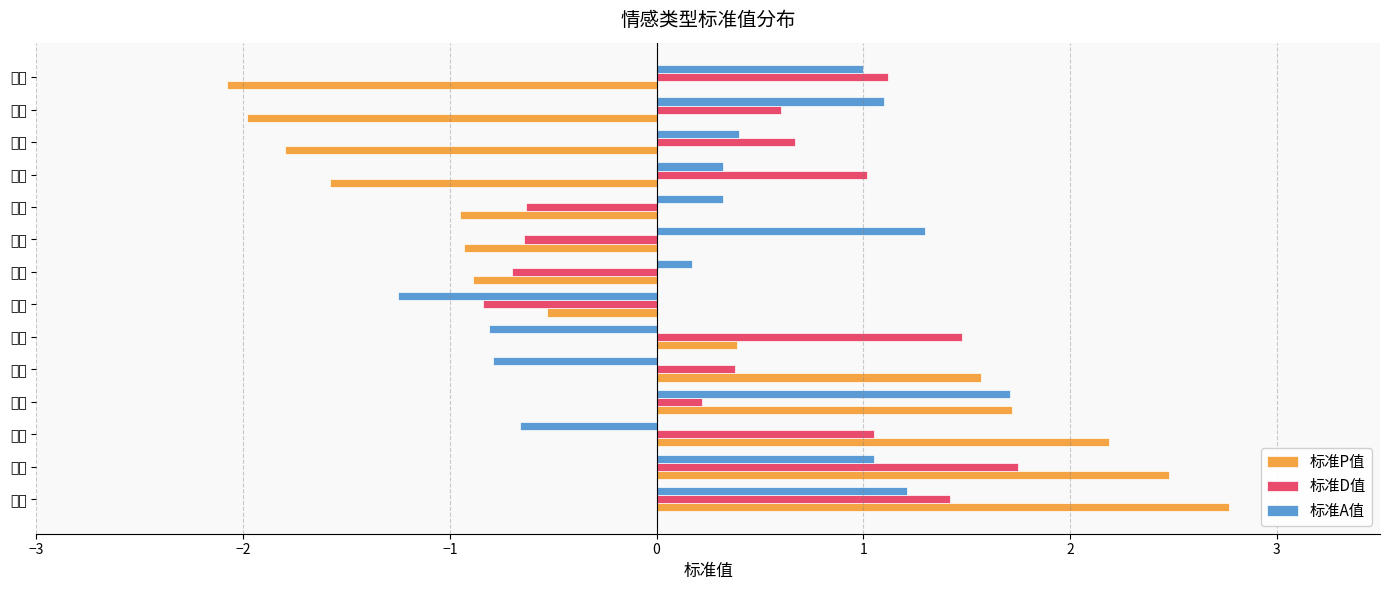

What is the difference between the second highest and second lowest values in the 标准A值 series?

2.1